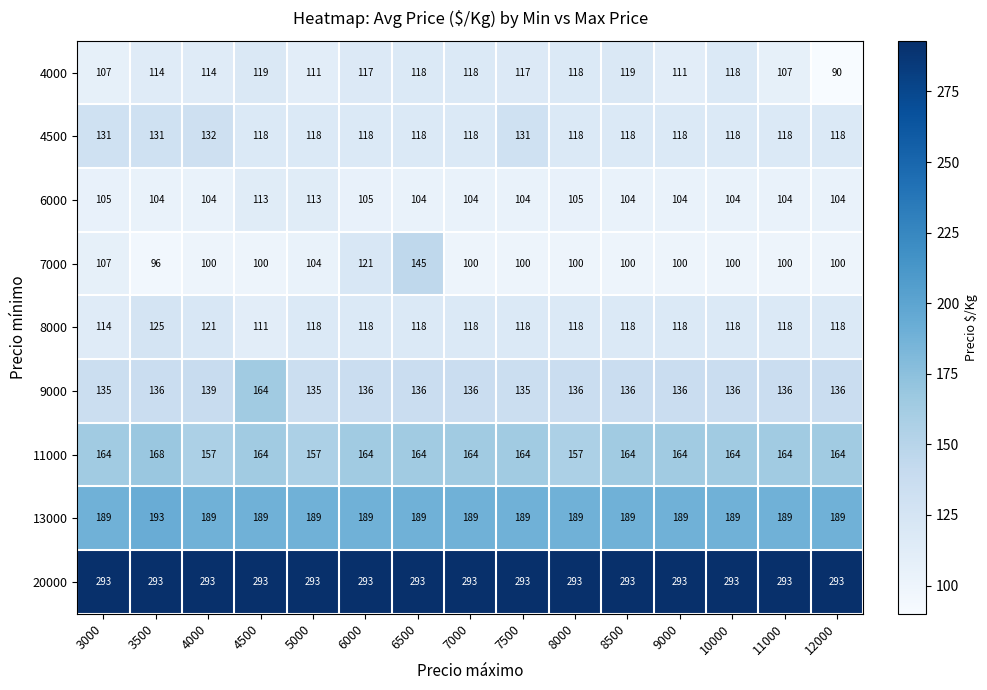

Rank the series at 4000 from highest to lowest value.

20000, 13000, 11000, 9000, 4500, 8000, 4000, 6000, 7000